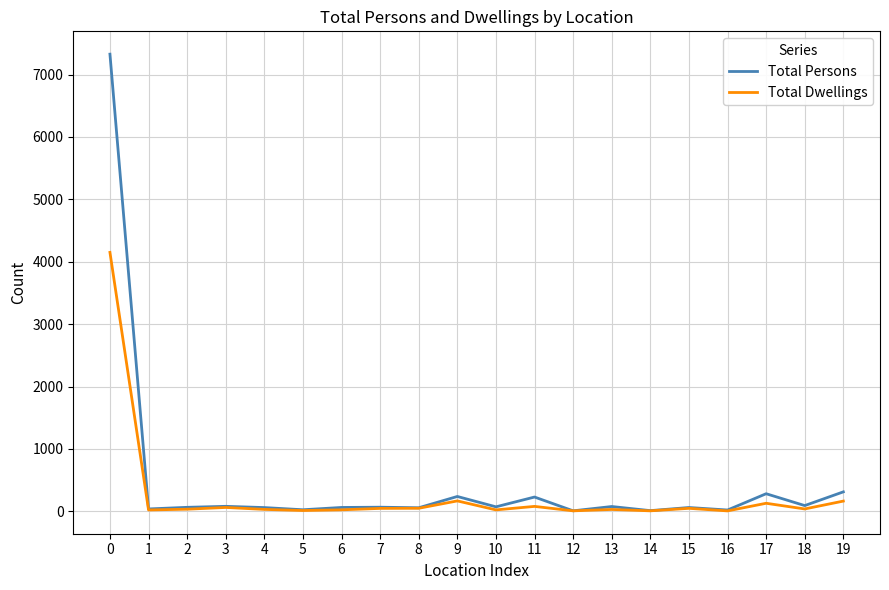

Rank the series by their maximum value, from lowest to highest.

Total Dwellings, Total Persons